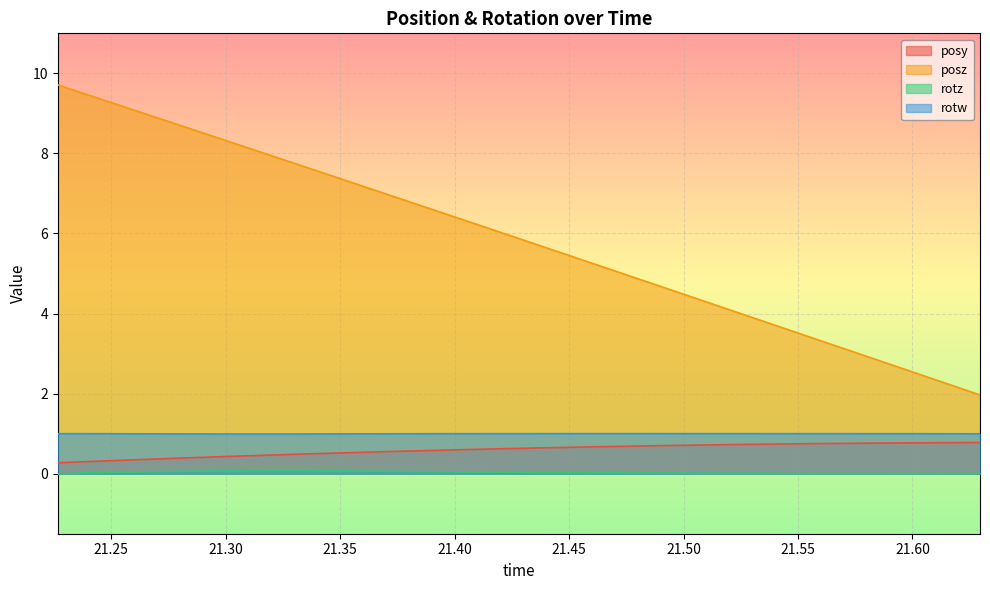

What is the lowest value of the posz series?

2.0